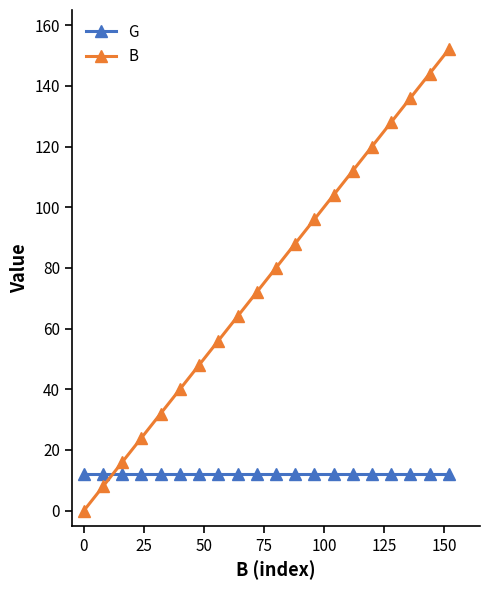

What is the value of the B point at the 2nd from the left?

8